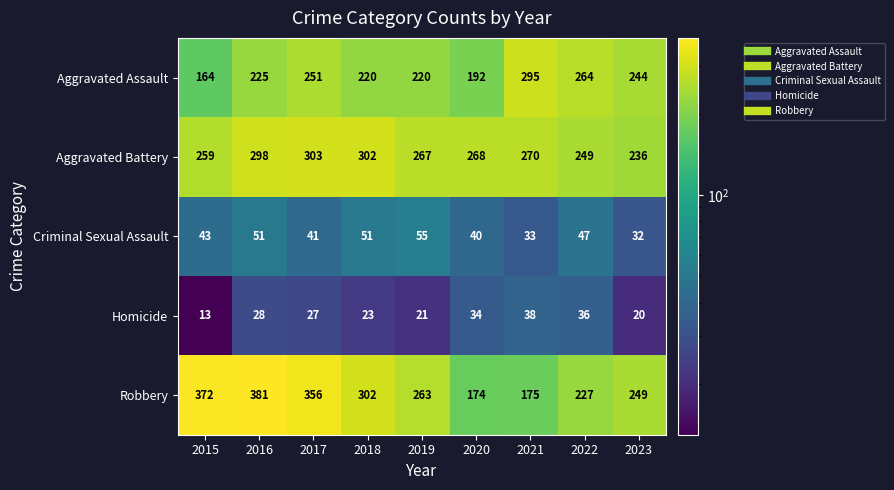

Which series has the largest total across all categories?

Robbery